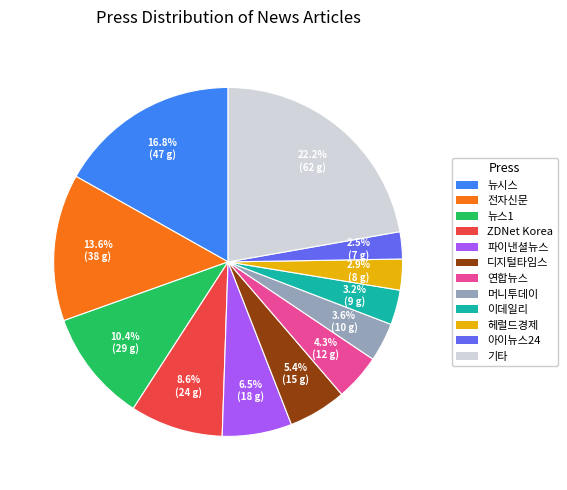

Approximately how many times larger is the value at 헤럴드경제 compared to ZDNet Korea?

0.3